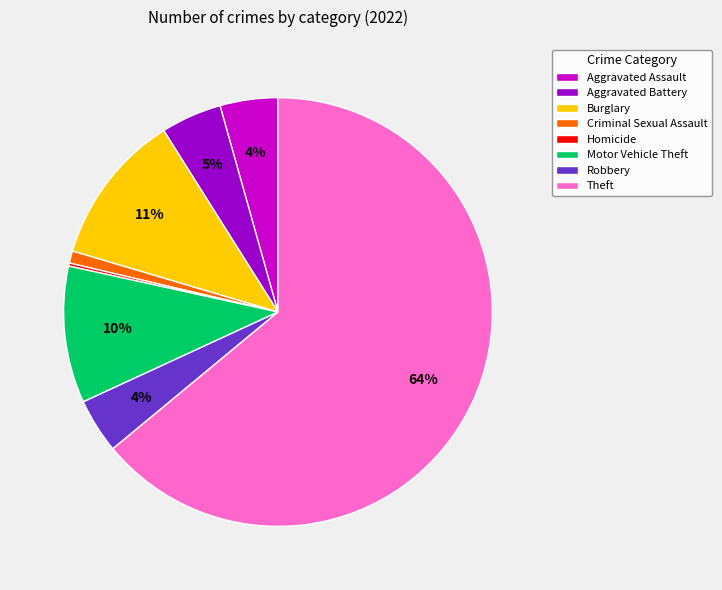

To the nearest percent, what is the average slice percentage?

12%